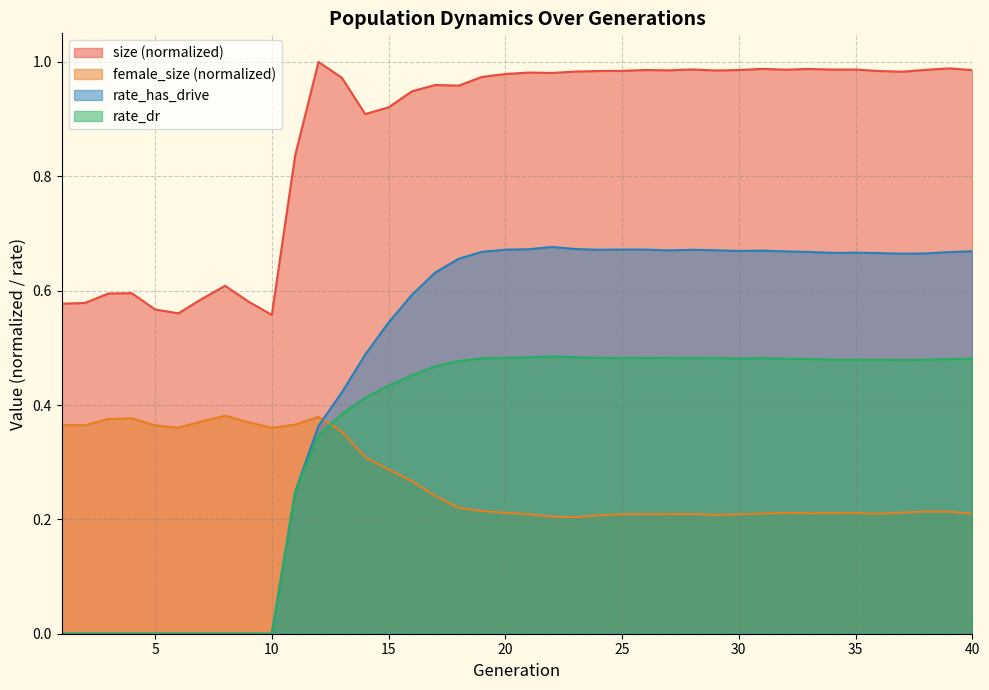

Which series has the largest range (max minus min)?

rate_has_drive